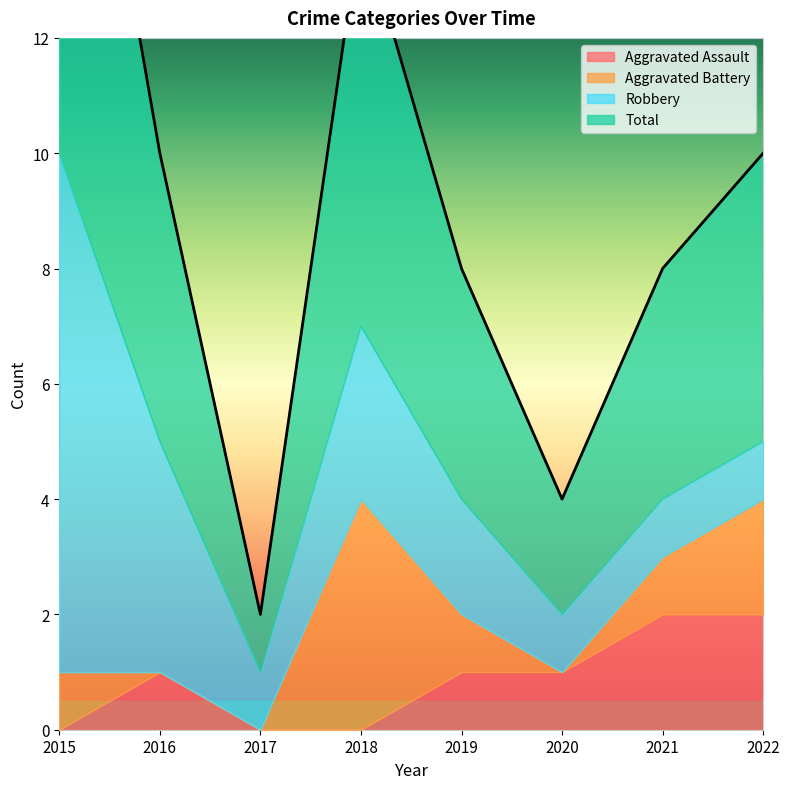

Reading left to right, transcribe all the data shown in this chart.

Aggravated Assault: 2015=0	2016=1	2017=0	2018=0	2019=1	2020=1	2021=2	2022=2
Aggravated Battery: 2015=1	2016=0	2017=0	2018=4	2019=1	2020=0	2021=1	2022=2
Robbery: 2015=9	2016=4	2017=1	2018=3	2019=2	2020=1	2021=1	2022=1
Total: 2015=10	2016=5	2017=1	2018=7	2019=4	2020=2	2021=4	2022=5